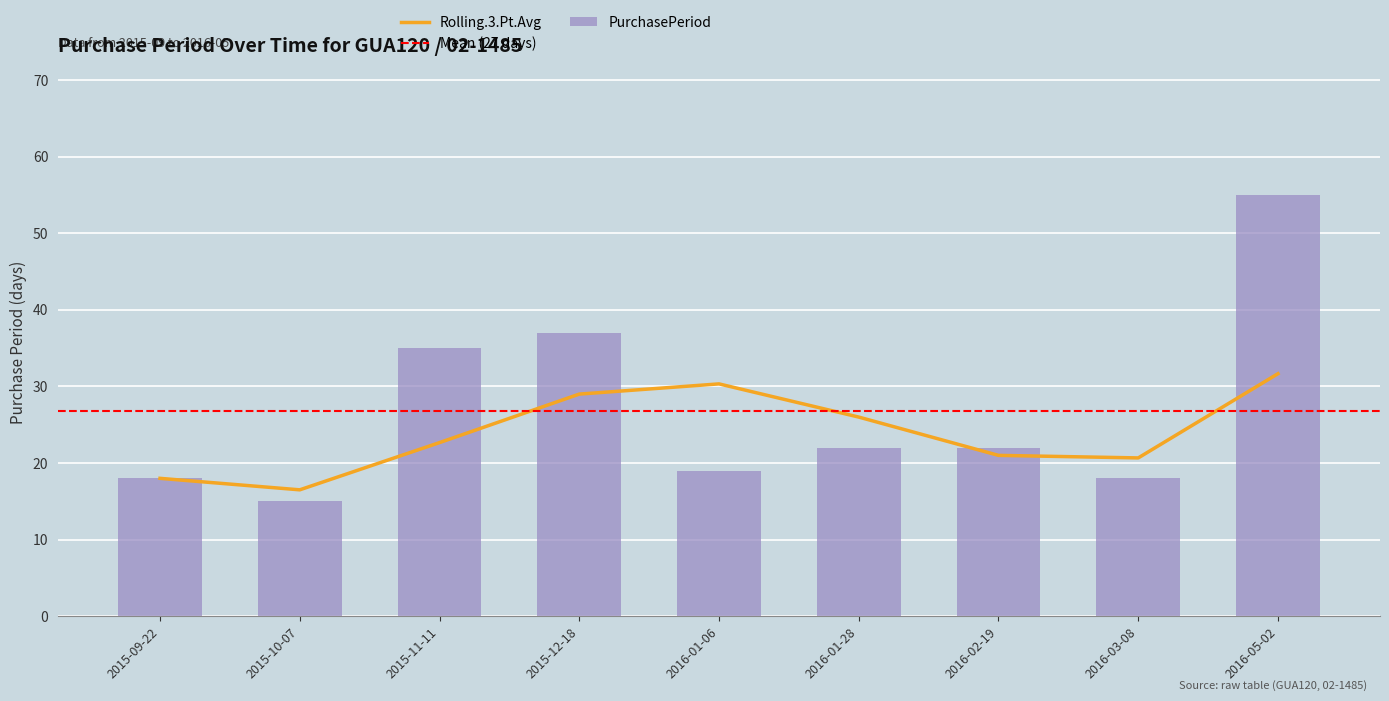

The value at 2015-12-18 is 37. True or false?

True